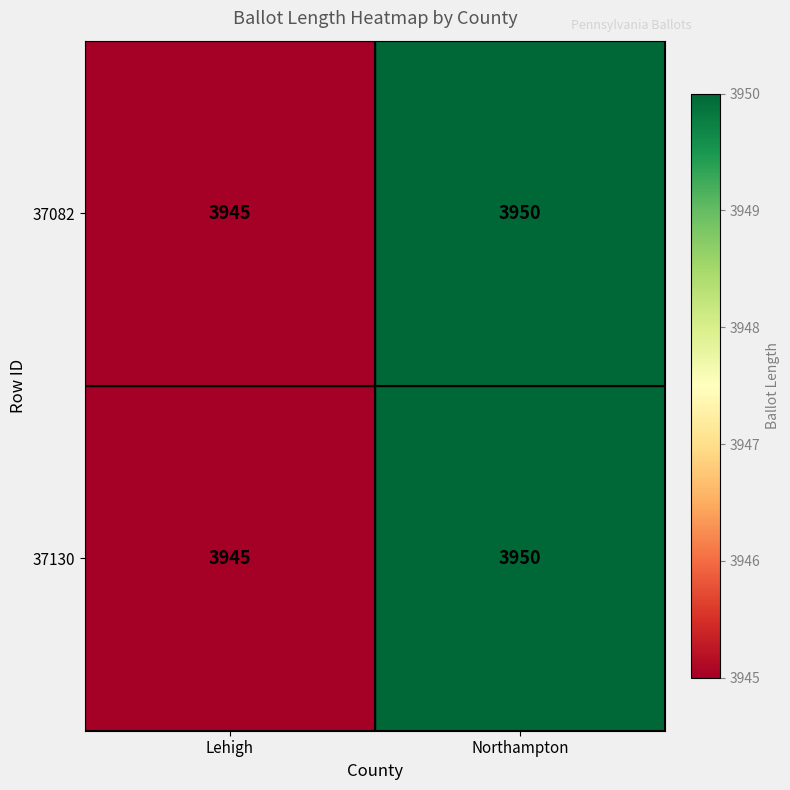

What is the smallest value displayed?

3945